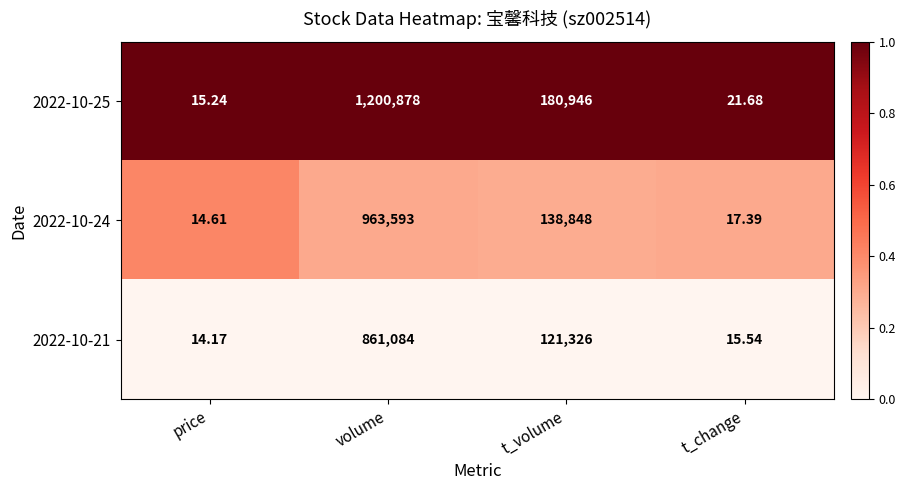

What is the total value across all series at t_volume?

441120.0